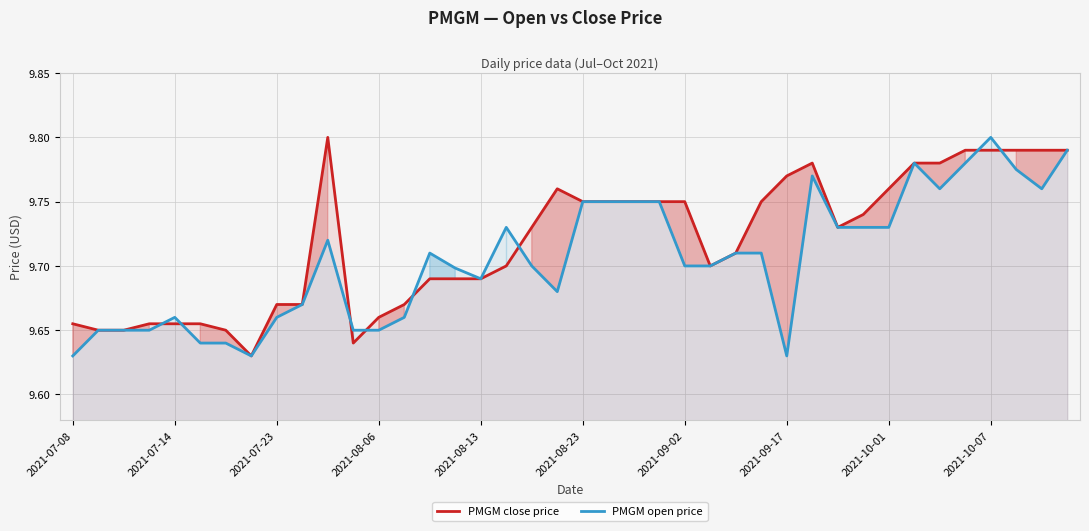

The value of PMGM close price at 11 is 17.1. True or false?

False